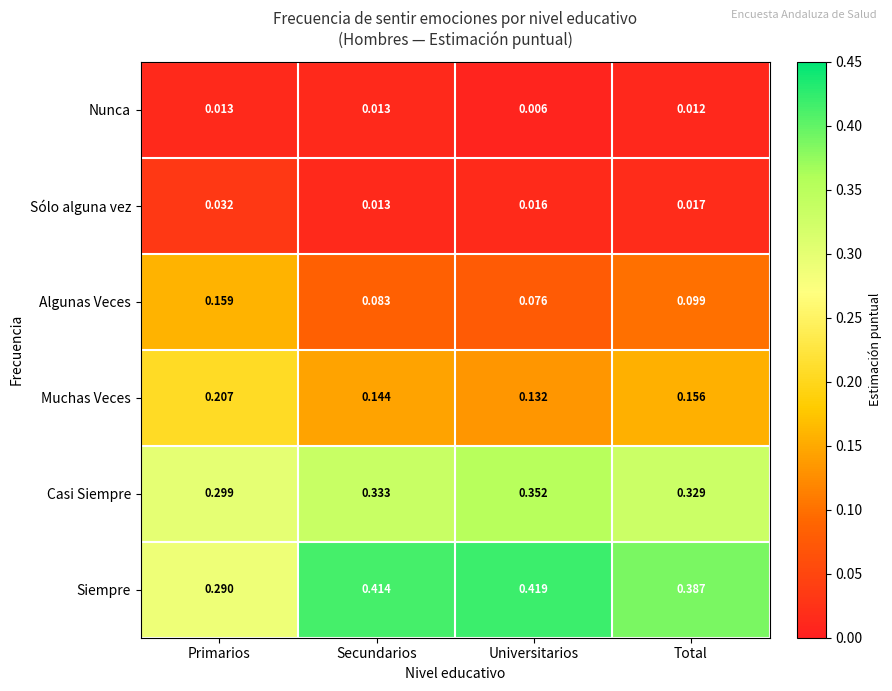

At which label is Algunas Veces closest to 0?

Universitarios